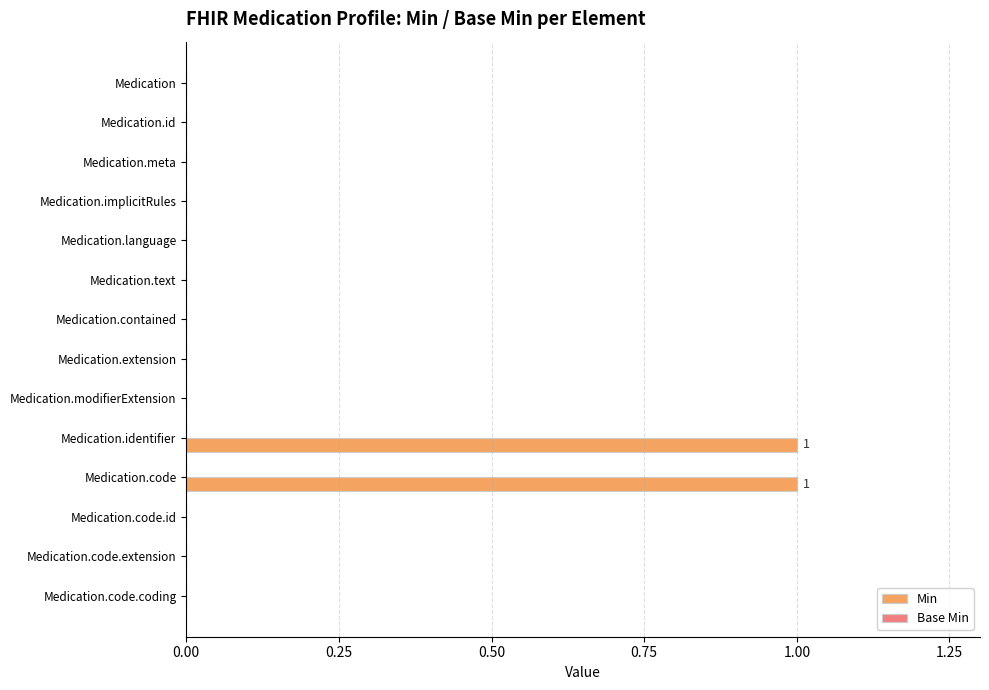

True or false: the data shows 0 at Medication.modifierExtension.

True